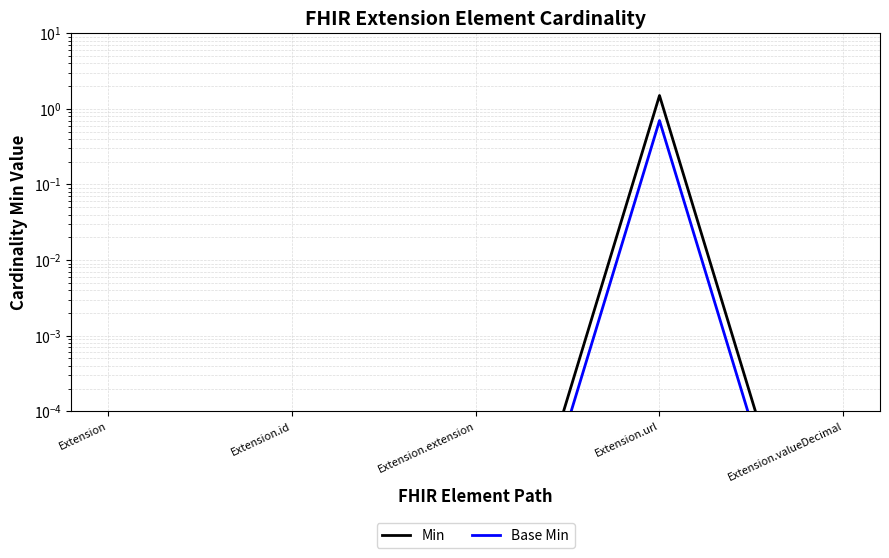

Reading right to left, what are all the values shown in this chart?

Min: 0.0	1.5	0.0	0.0	0.0
Base Min: 0.0	0.7	0.0	0.0	0.0